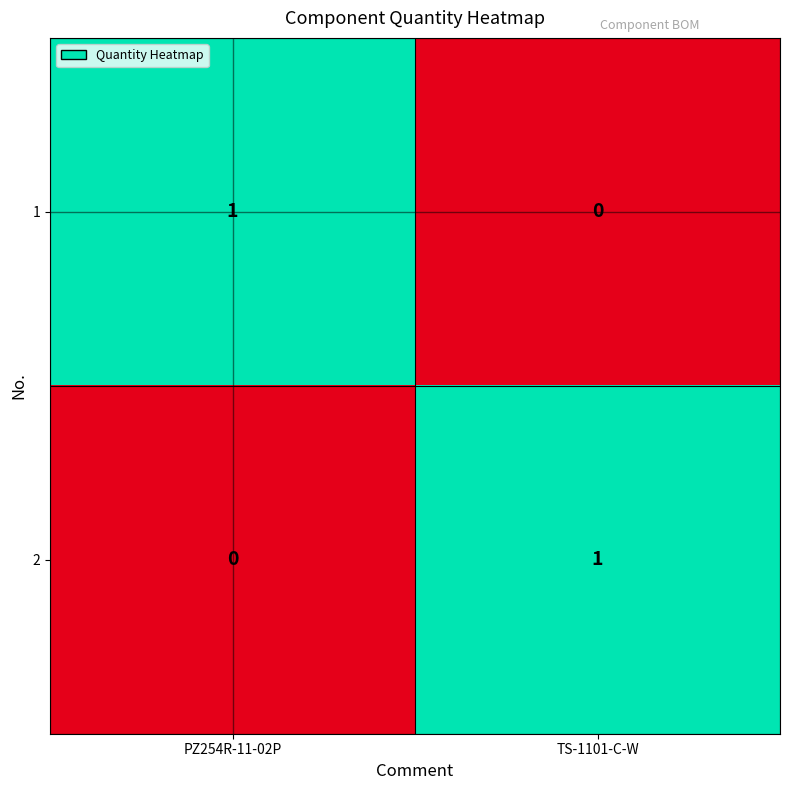

Where is 2 nearest to the value 0?

PZ254R-11-02P